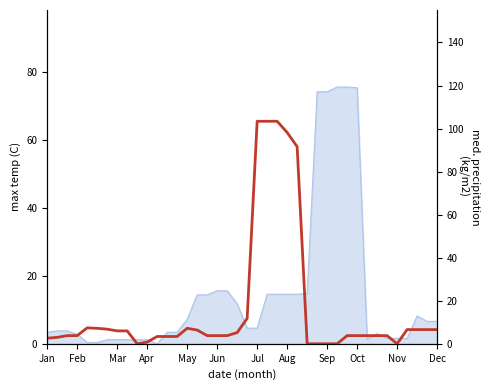

The chart shows a value of 6.2 at 30. True or false?

False